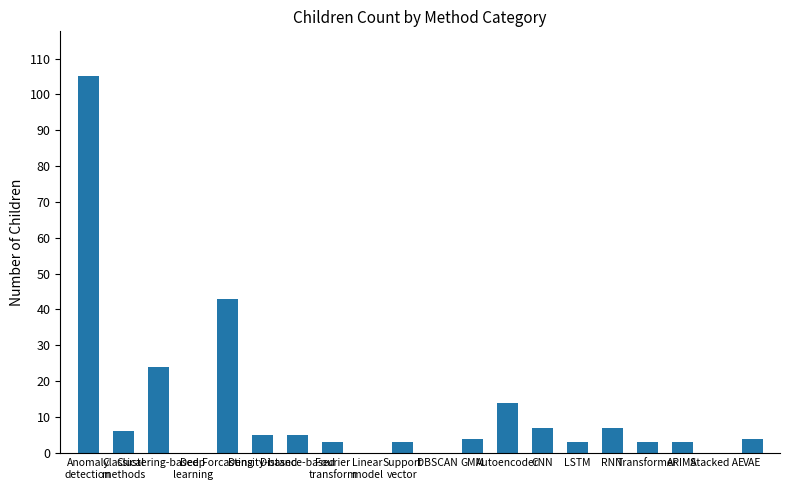

What is the maximum value shown in the chart?

105